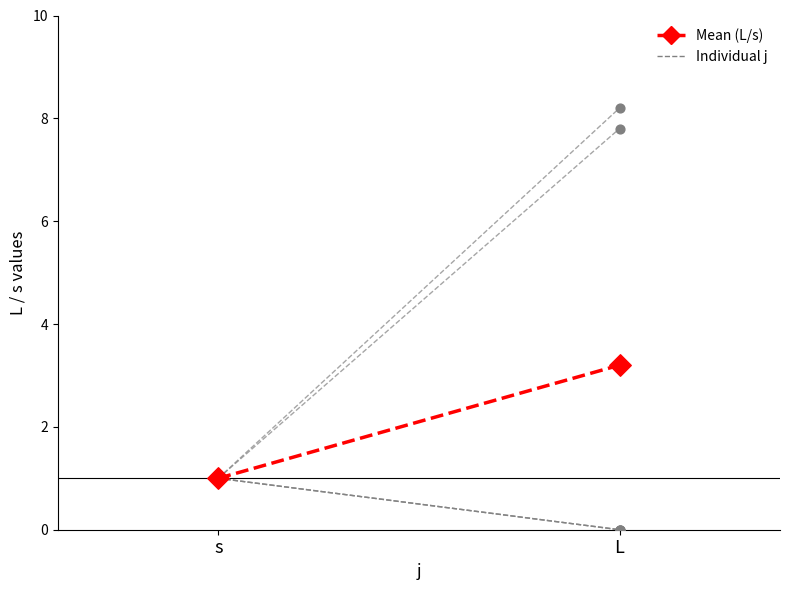

Which has a higher value, s or L?

L